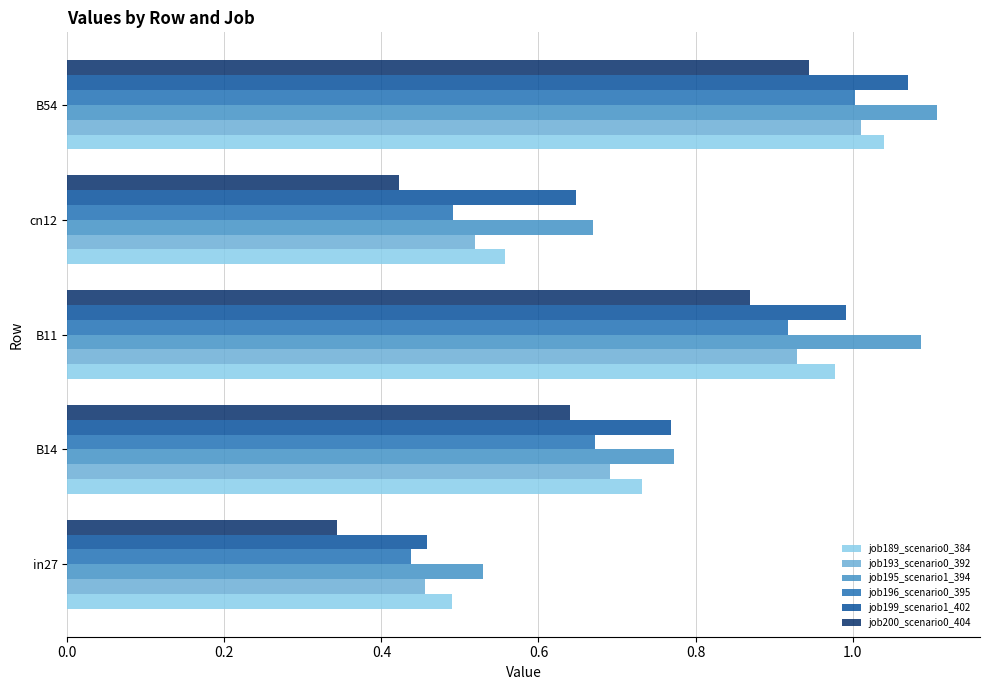

What is the sum of the job189_scenario0_384 values at B54 and in27?

1.5